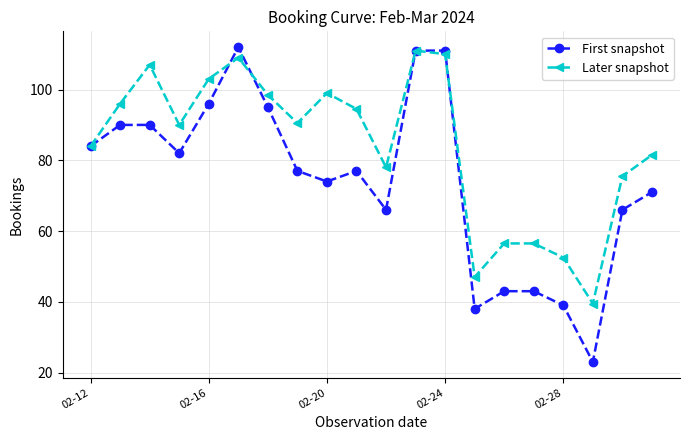

True or false: Later snapshot has more than 1 interior local peaks.

True